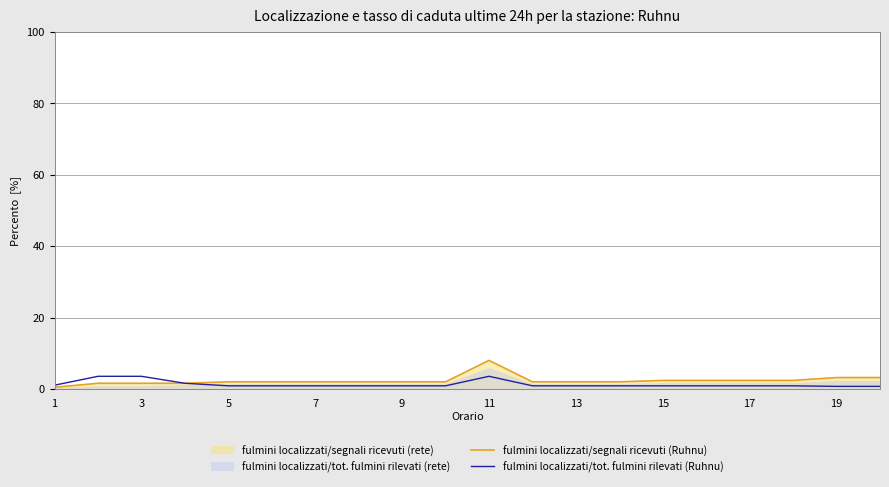

What is the maximum value for fulmini localizzati/segnali ricevuti (Ruhnu)?

8.0